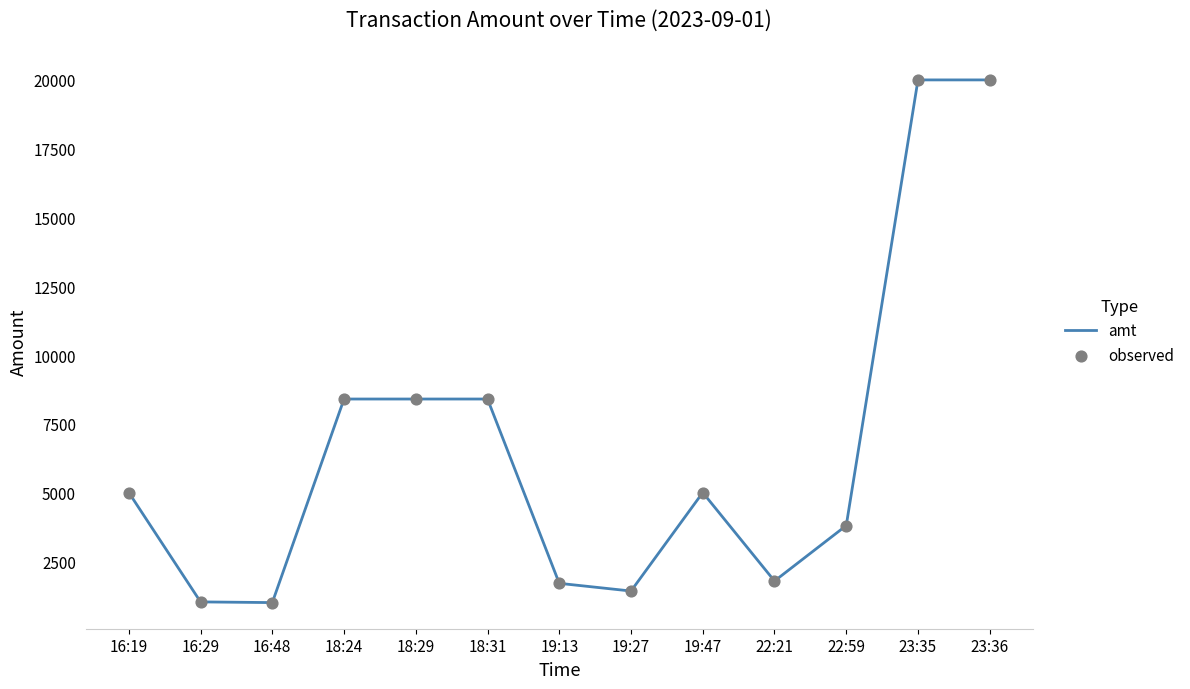

What is the ratio of the value at 23:35 to the value at 18:29?

2.4